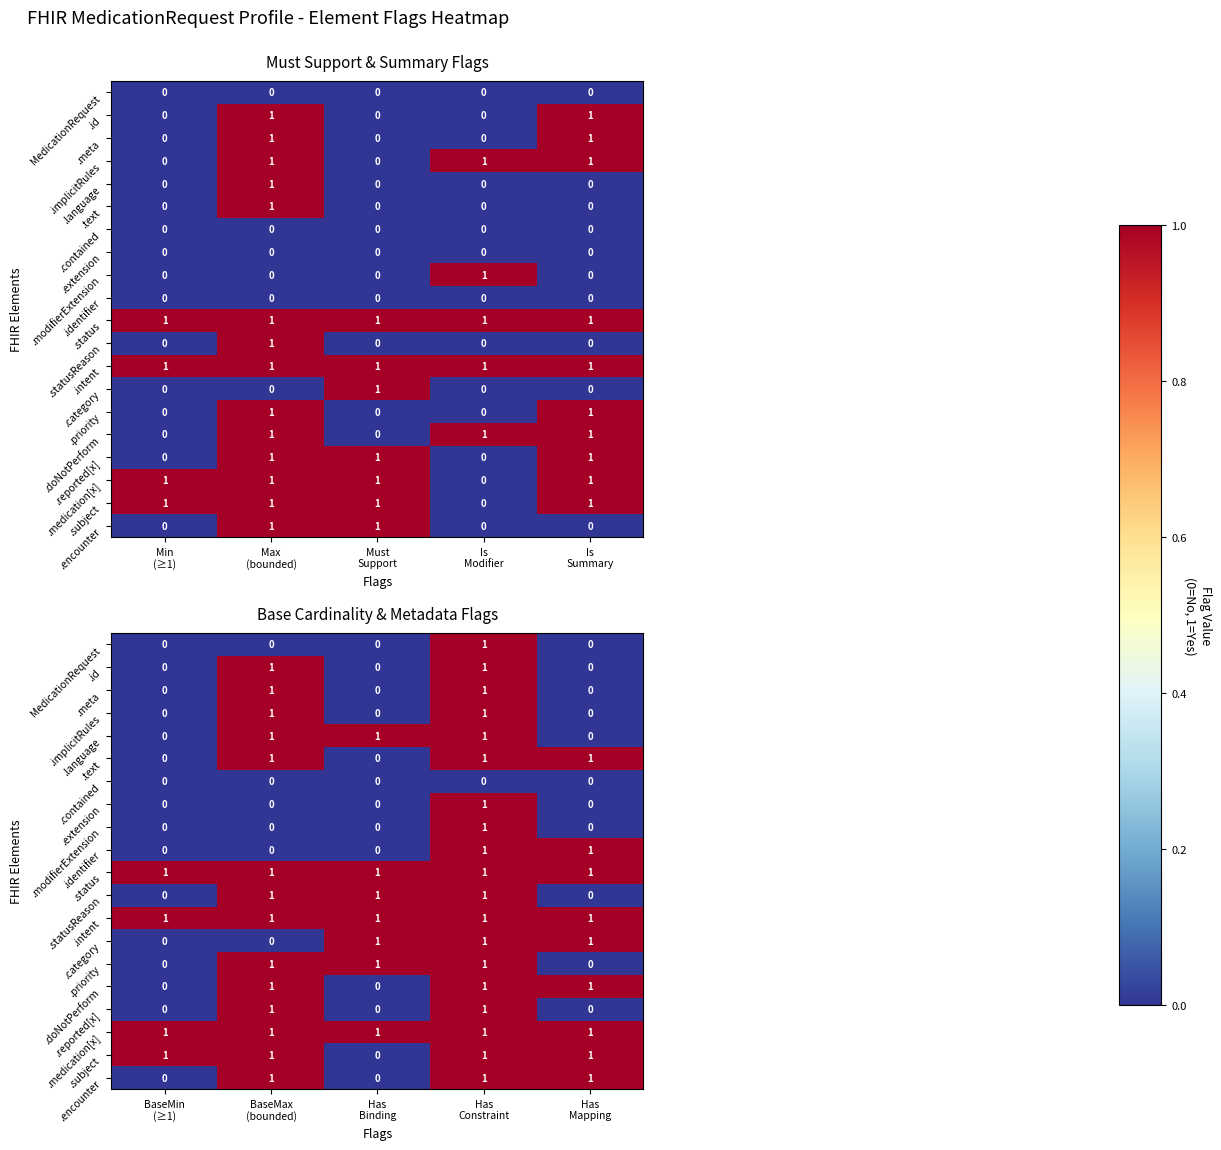

What is the difference between the highest and lowest values at Has Constraint?

1